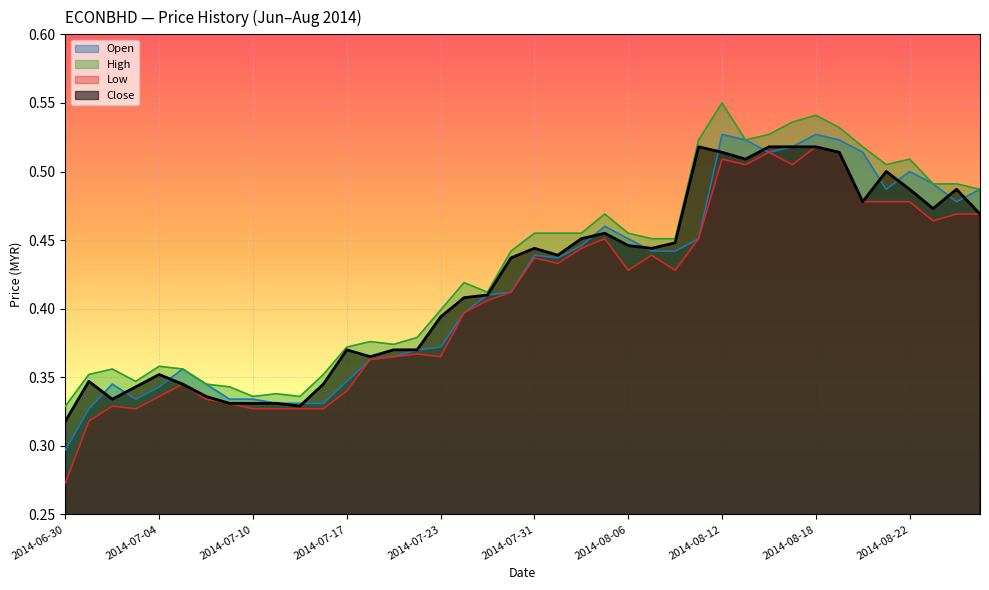

Where is the first local maximum for high?

2014-07-02